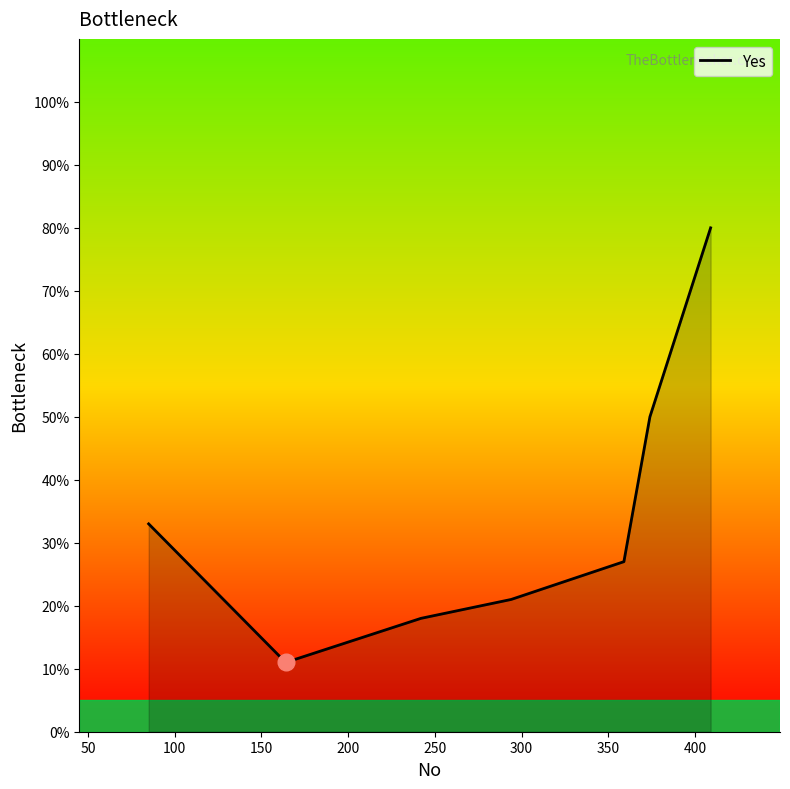

What is the maximum value shown in the chart?

80